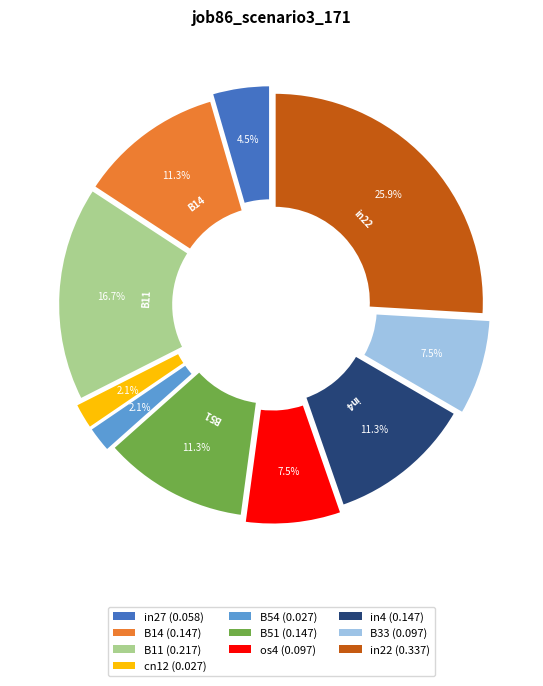

Which has a higher value, B54 or cn12?

B54